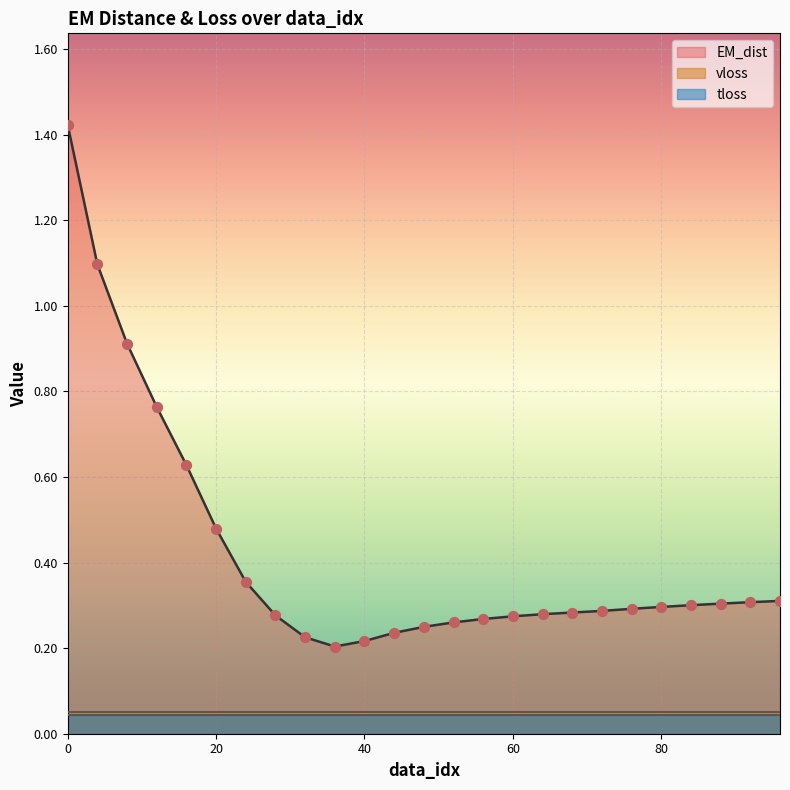

Which series has the widest spread of Y values?

EM_dist